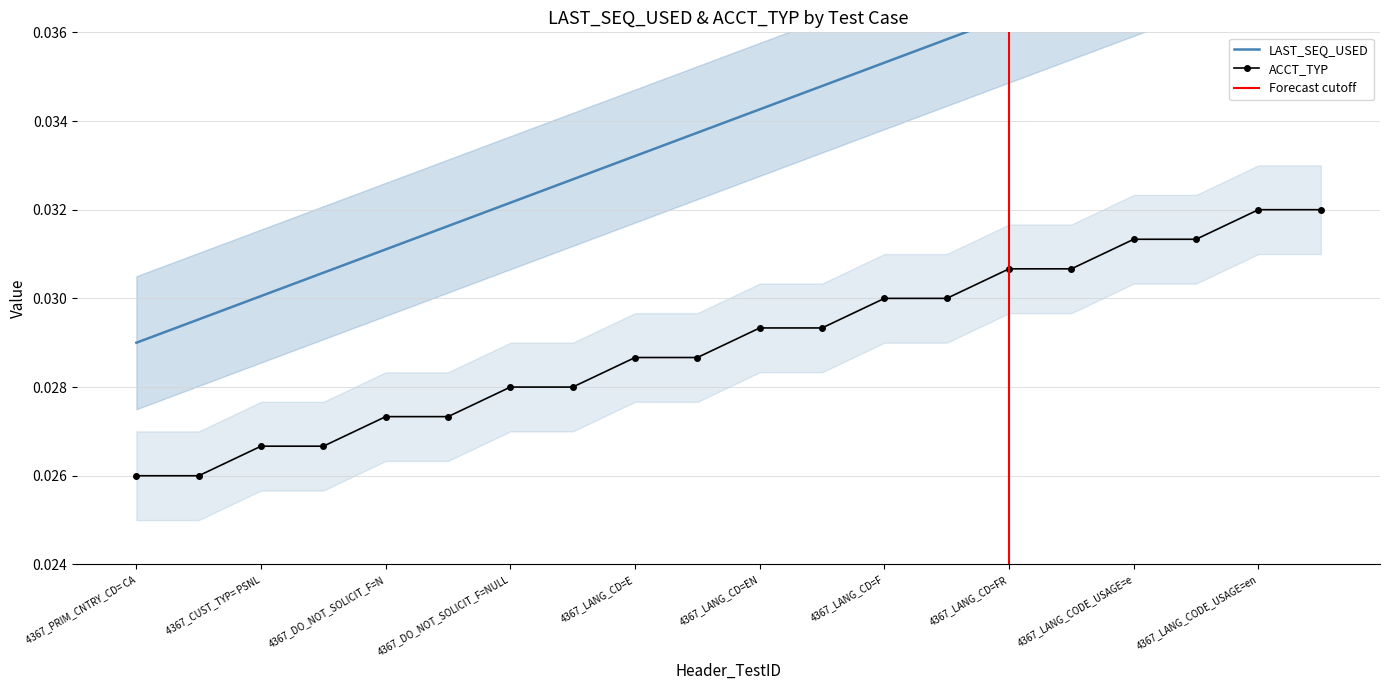

List the labels in order of ACCT_TYP value, smallest first.

4367_PRIM_CNTRY_CD= CA, 4367_PRIM_CNTRY_CD= CA_Account_2, 4367_CUST_TYP= PSNL, 4367_CUST_TYP= PSNL_Account_2, 4367_DO_NOT_SOLICIT_F=N, 4367_DO_NOT_SOLICIT_F=N_Account_2, 4367_DO_NOT_SOLICIT_F=NULL, 4367_DO_NOT_SOLICIT_F=NULL_Account_2, 4367_LANG_CD=E, 4367_LANG_CD=E_Account_2, 4367_LANG_CD=EN, 4367_LANG_CD=EN_Account_2, 4367_LANG_CD=F, 4367_LANG_CD=F_Account_2, 4367_LANG_CD=FR, 4367_LANG_CD=FR_Account_2, 4367_LANG_CODE_USAGE=e, 4367_LANG_CODE_USAGE=e_Account_2, 4367_LANG_CODE_USAGE=en, 4367_LANG_CODE_USAGE=en_Account_2